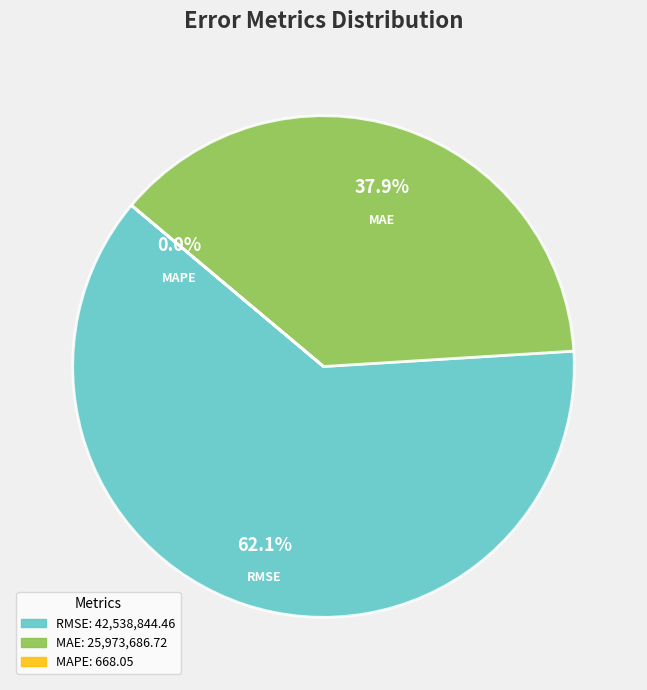

Does any single category account for the majority?

Yes